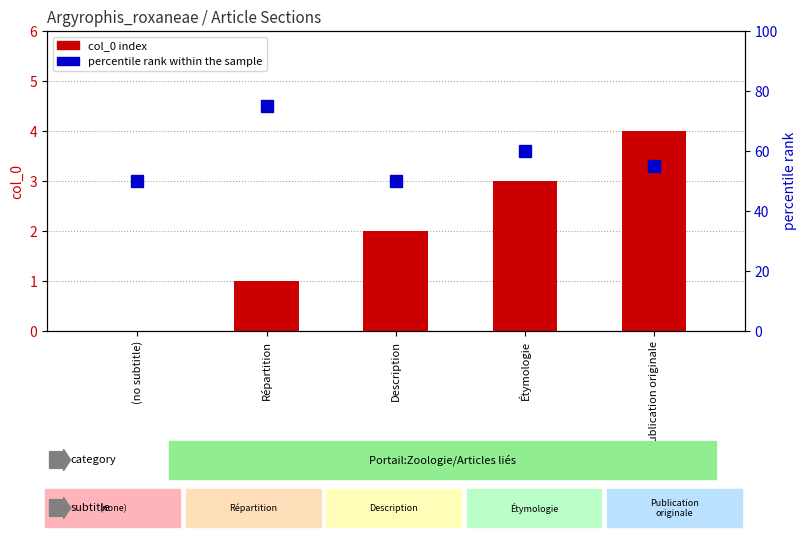

Rank the series at Description from lowest to highest value.

col_0, percentile rank within the sample